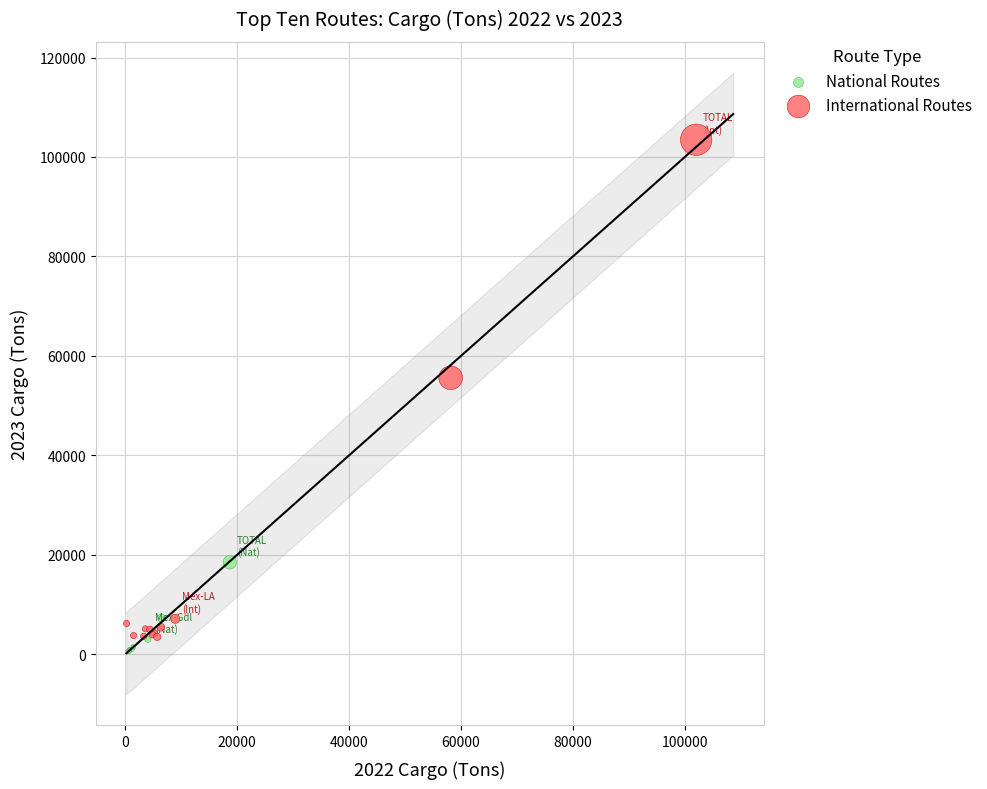

Which series has the largest Y range (max minus min)?

International Routes